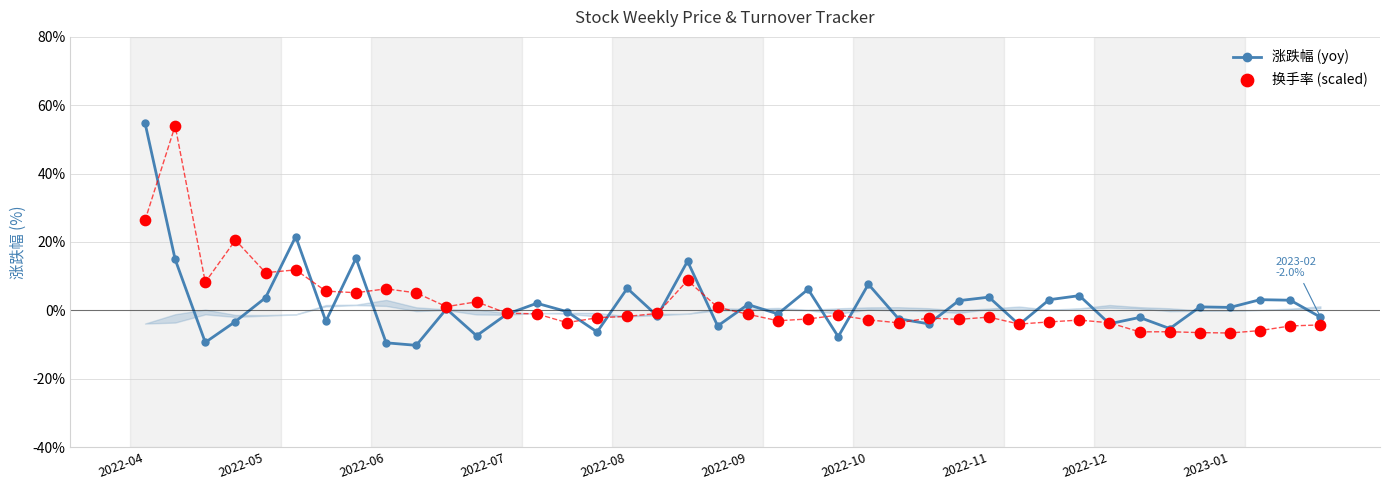

Which series contains the highest Y value?

涨跌幅 (yoy)